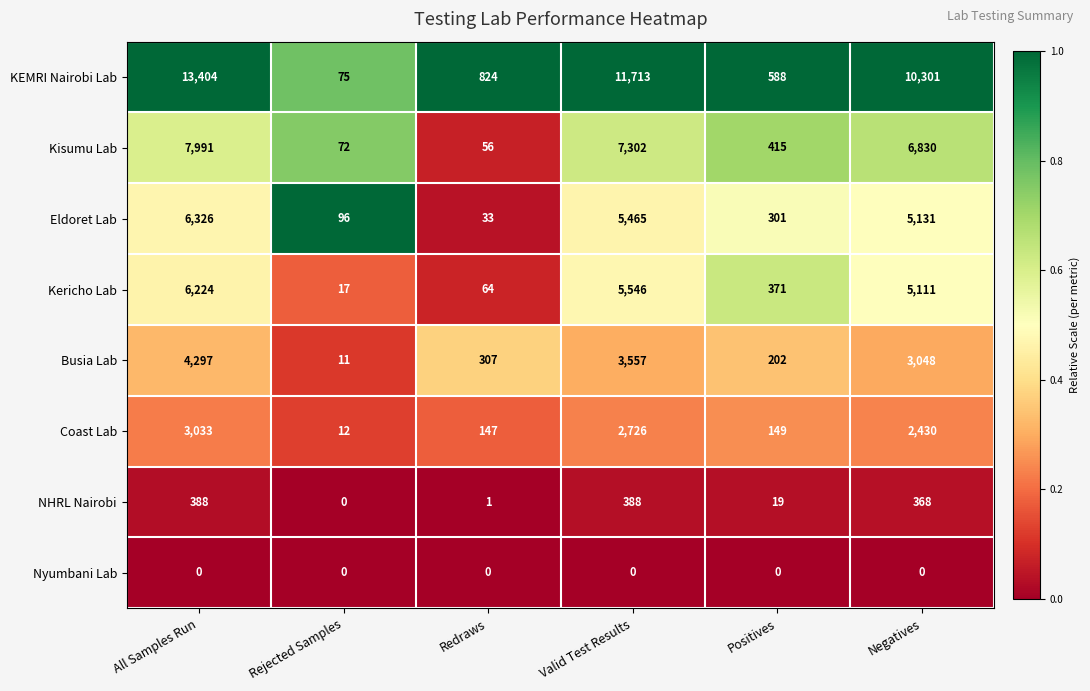

Where is Kericho Lab nearest to the value 3120?

Negatives